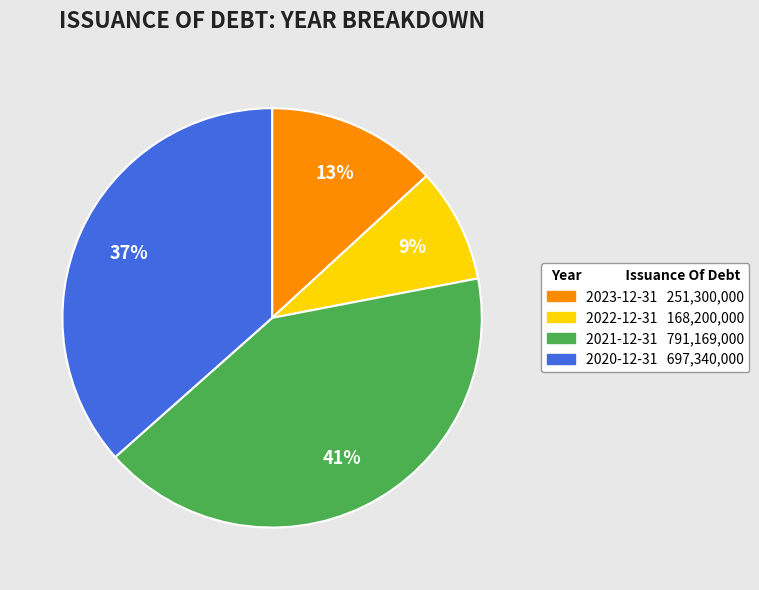

Is it true that 2020-12-31 is 45% of the pie?

False